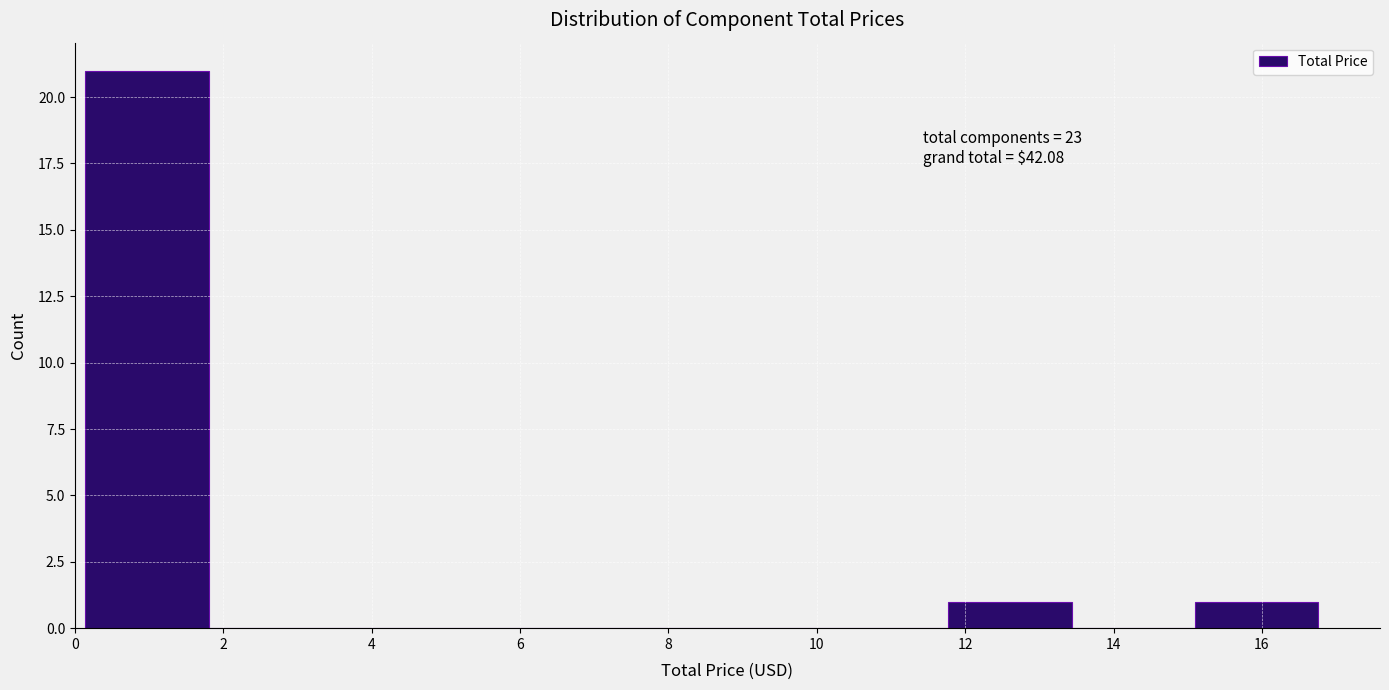

Over which range of the x-axis is the bar tallest?

0.2 to 1.8